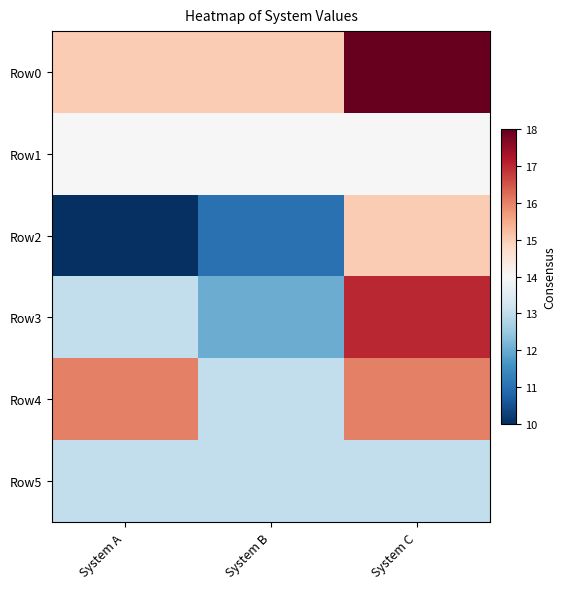

Reading right to left, what are all the values shown in this chart?

Row0: System C=18	System B=15	System A=15
Row1: System C=14	System B=14	System A=14
Row2: System C=15	System B=11	System A=10
Row3: System C=17	System B=12	System A=13
Row4: System C=16	System B=13	System A=16
Row5: System C=13	System B=13	System A=13